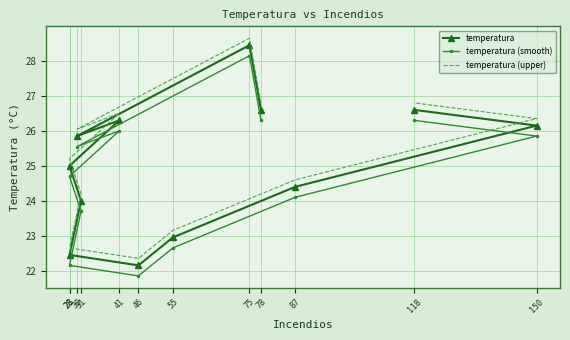

What is the spread (max minus min) of values at 46?

0.5